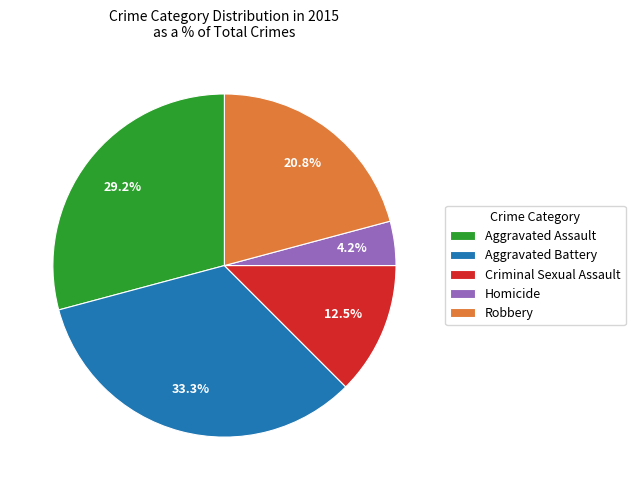

How many slices are in this pie chart?

5